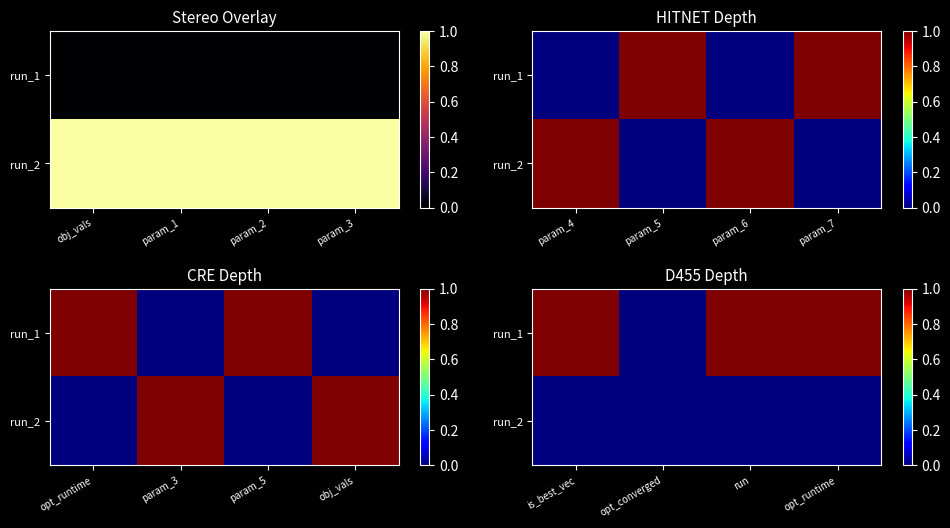

The run_2 series shows 0 at opt_runtime. True or false?

True